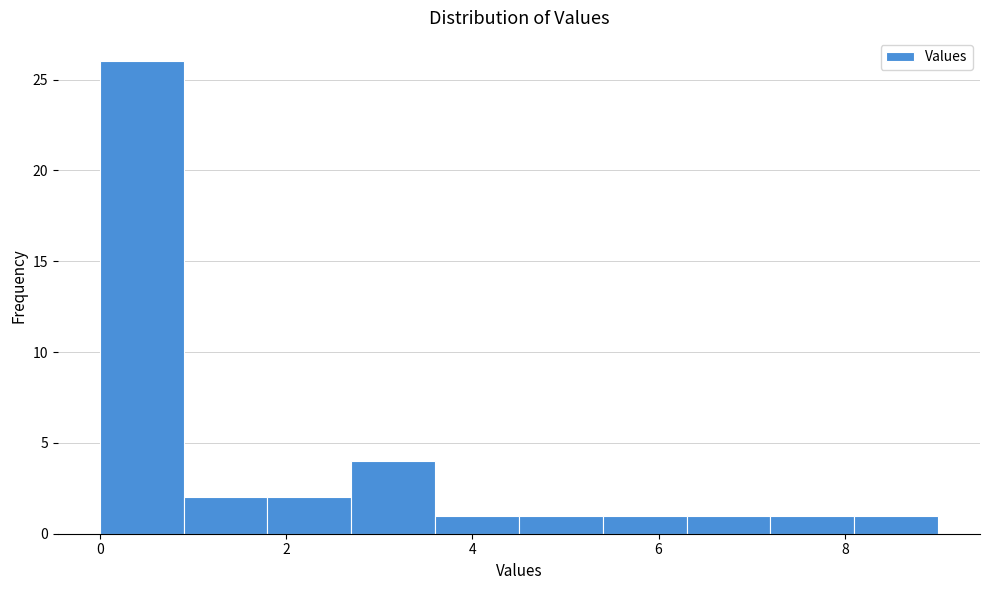

Which range on the x-axis has the tallest bar?

0.0 to 0.9